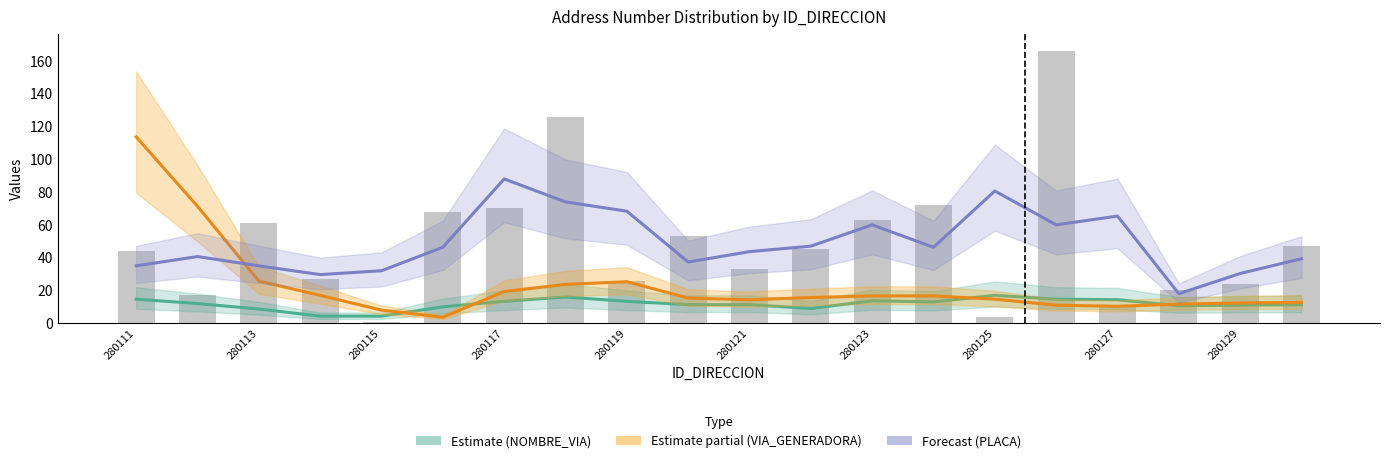

Is it true that NUMERO_PLACA_DIRECCION (raw) equals 10.2 at 280111?

False